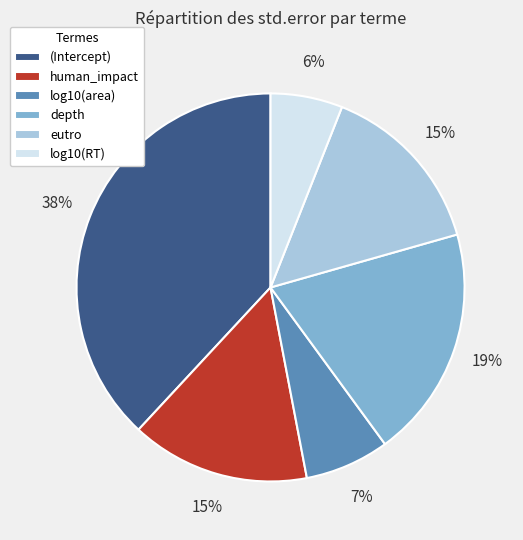

Is there a majority slice in this chart?

No